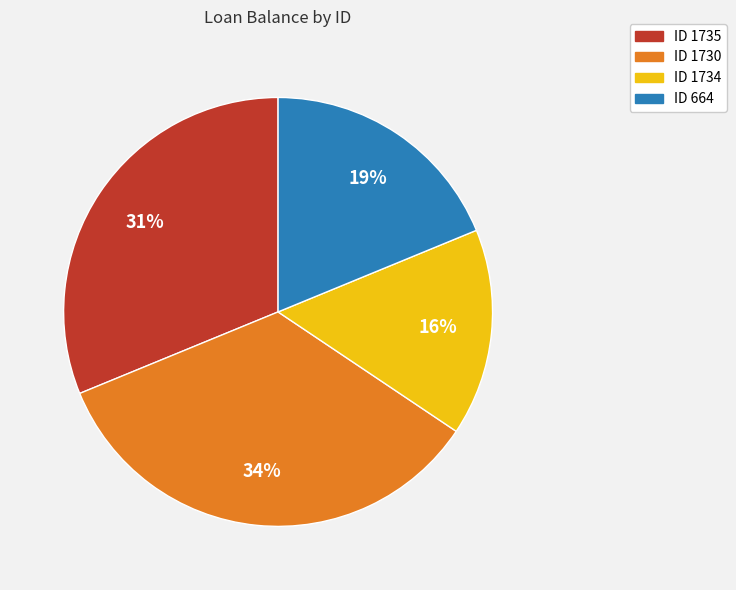

To the nearest percent, what is the average slice percentage?

25%